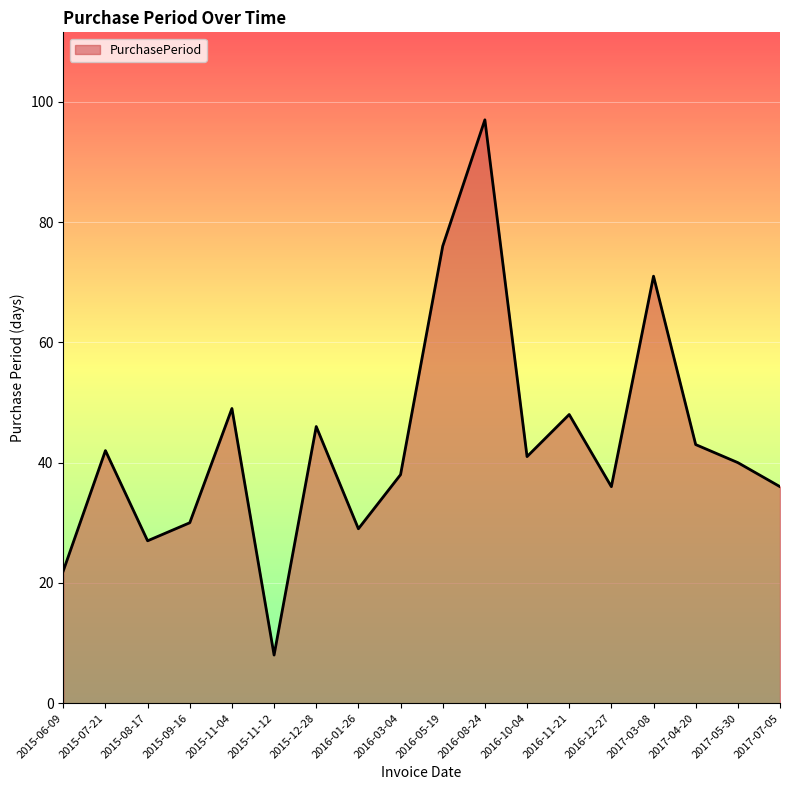

Reading right to left, transcribe all the data shown in this chart.

2017-07-05=36	2017-05-30=40	2017-04-20=43	2017-03-08=71	2016-12-27=36	2016-11-21=48	2016-10-04=41	2016-08-24=97	2016-05-19=76	2016-03-04=38	2016-01-26=29	2015-12-28=46	2015-11-12=8	2015-11-04=49	2015-09-16=30	2015-08-17=27	2015-07-21=42	2015-06-09=22